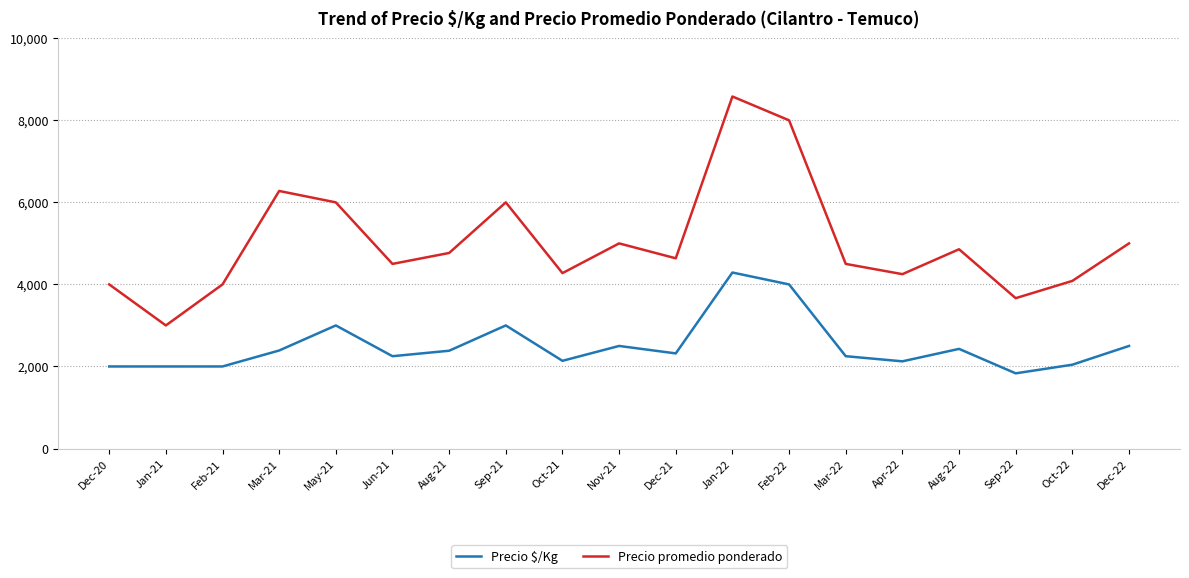

True or false: Precio promedio ponderado has more than 2 points higher than both neighbors.

True